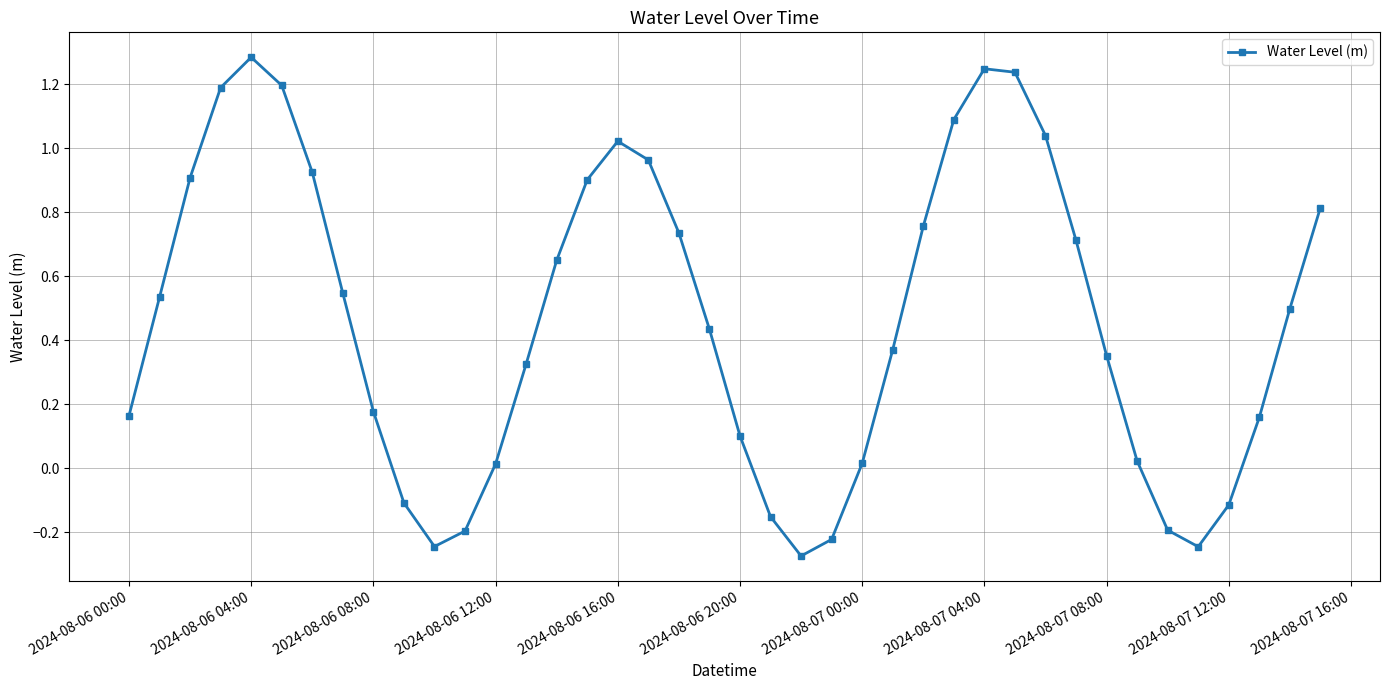

What is the greatest value displayed?

1.3